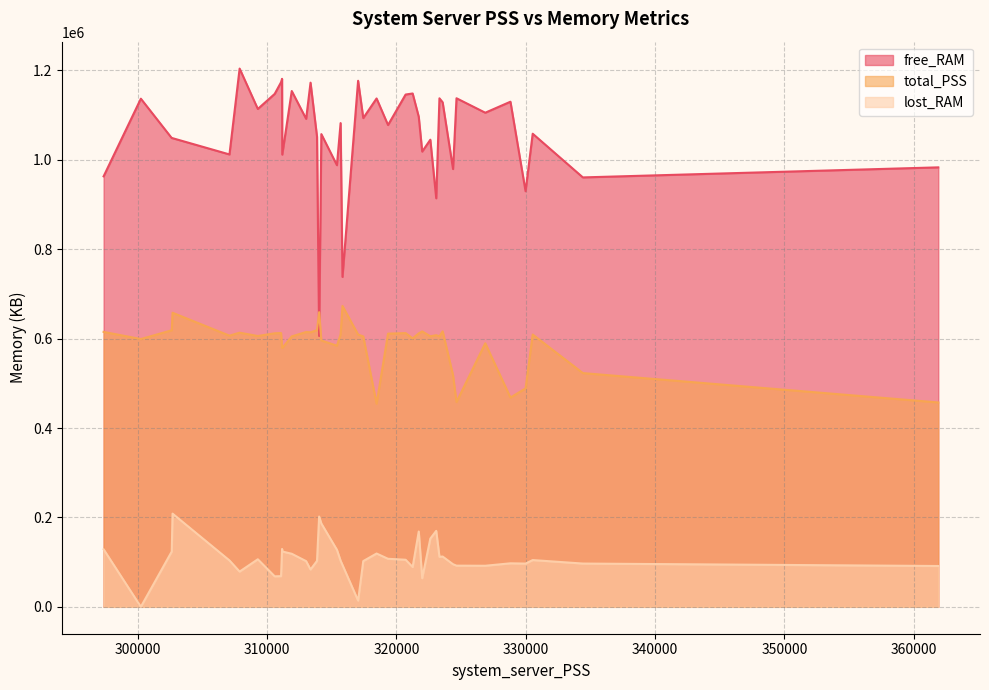

What is the highest value of the free_RAM series?

1204046